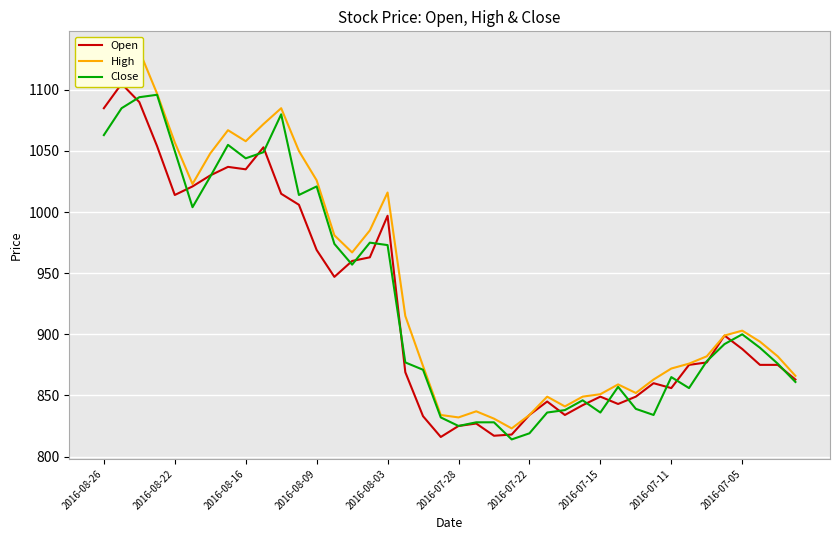

Is it true that Close equals 1021 at 2016-08-09?

True